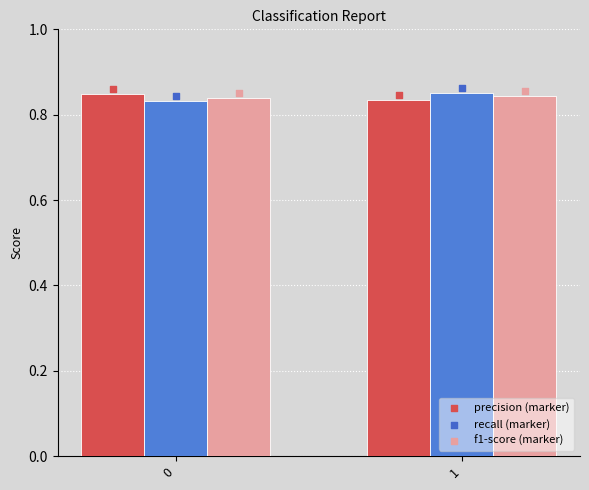

At how many categories does at least one series exceed 0?

2